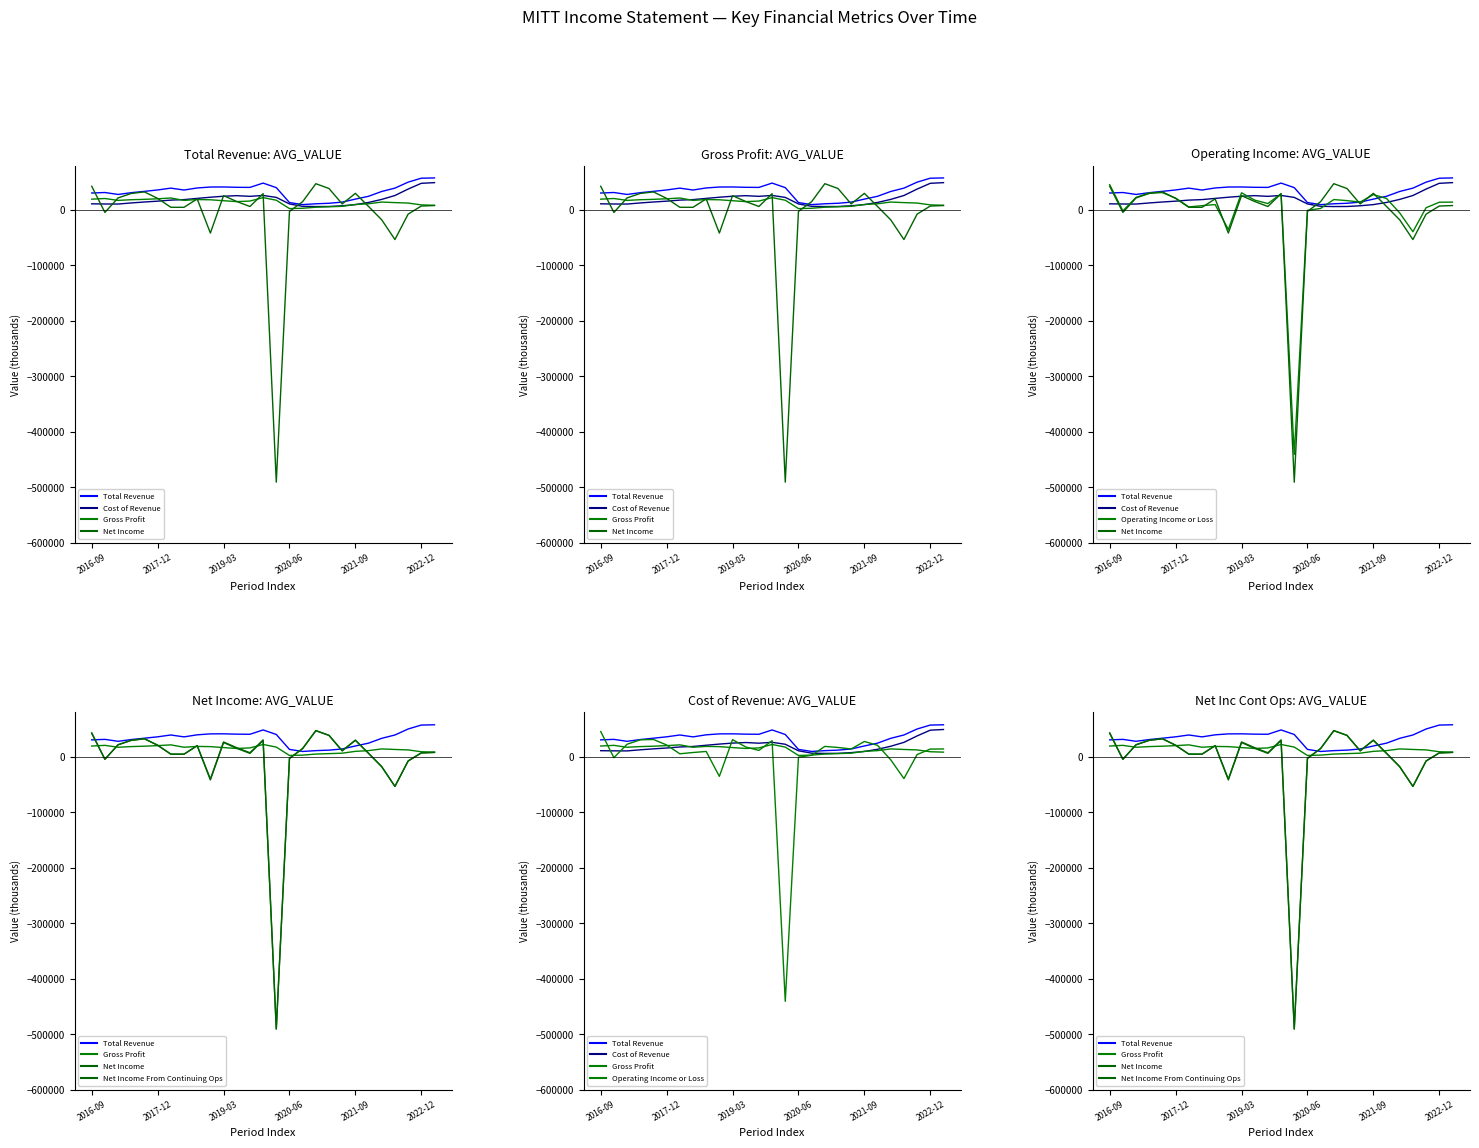

Between 2019-03 and 13, which series saw the biggest shift?

Total Revenue